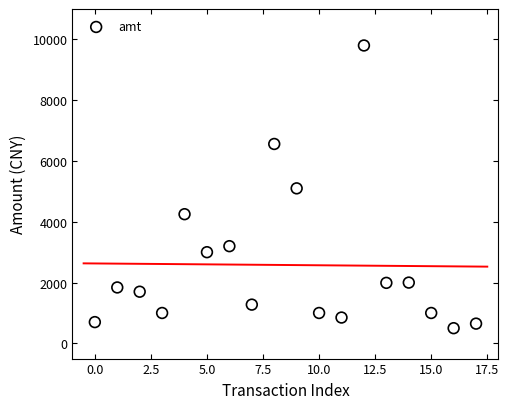

What is the range of Y values (max minus min)?

9300